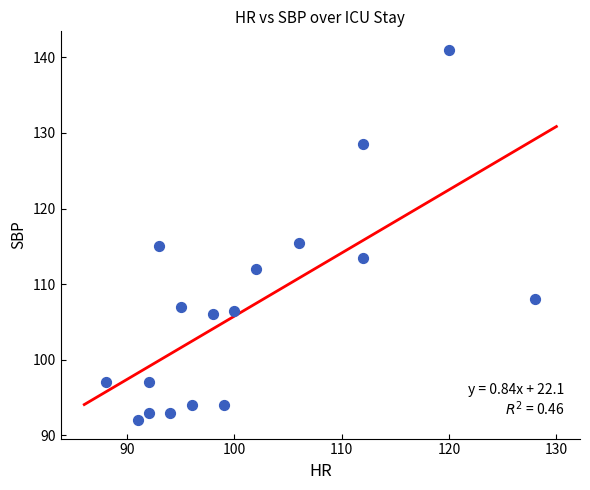

What is the range of Y values (max minus min)?

49.0